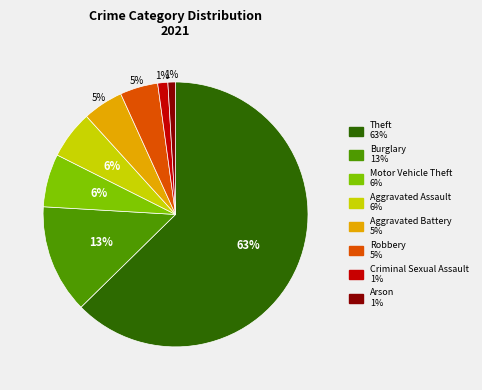

What percentage is the Burglary slice, to the nearest percent?

13%